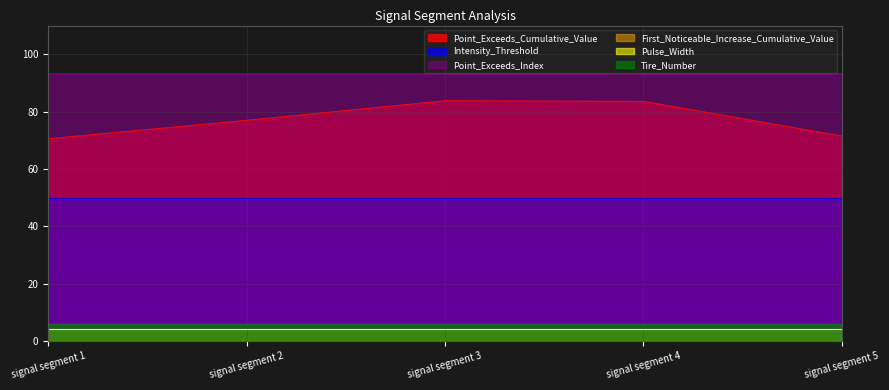

True or false: Point_Exceeds_Index and Tire_Number cross at least once.

False